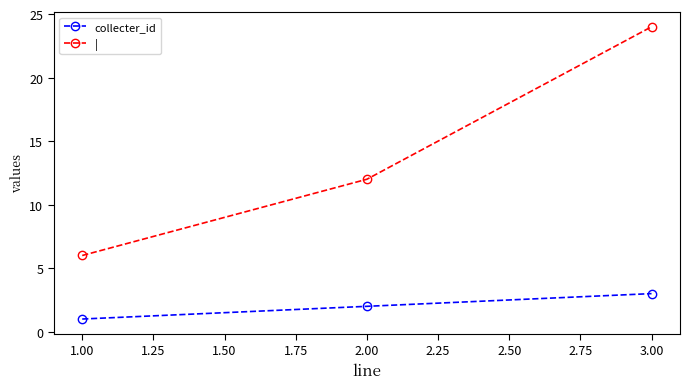

What position from the left is 1.00?

1